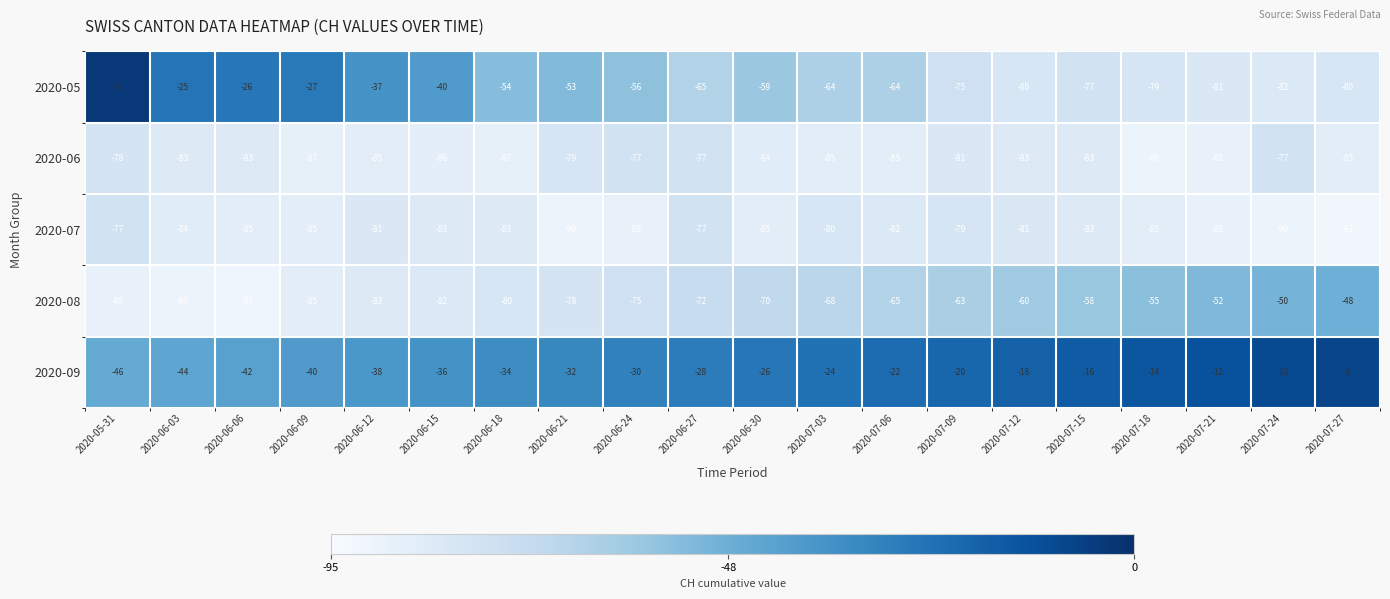

Which series has the largest total across all categories?

2020-09